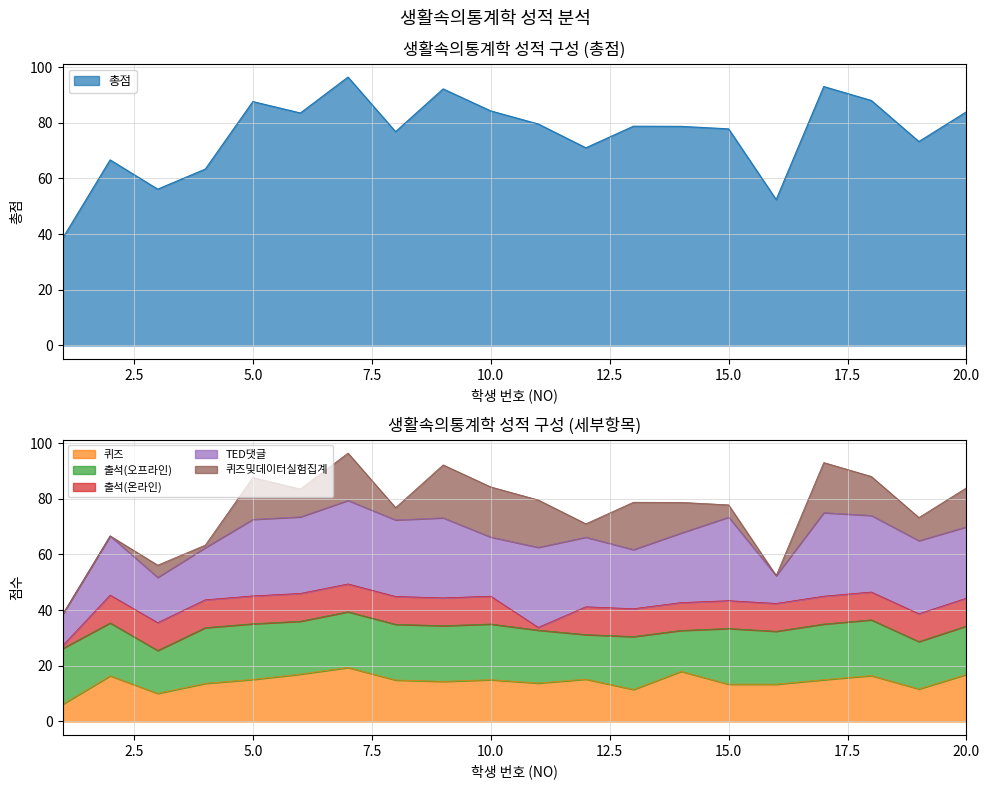

Rank the series by their maximum value, from lowest to highest.

출석(온라인), 퀴즈및데이터실험집계, 퀴즈, 출석(오프라인), TED댓글, 총점